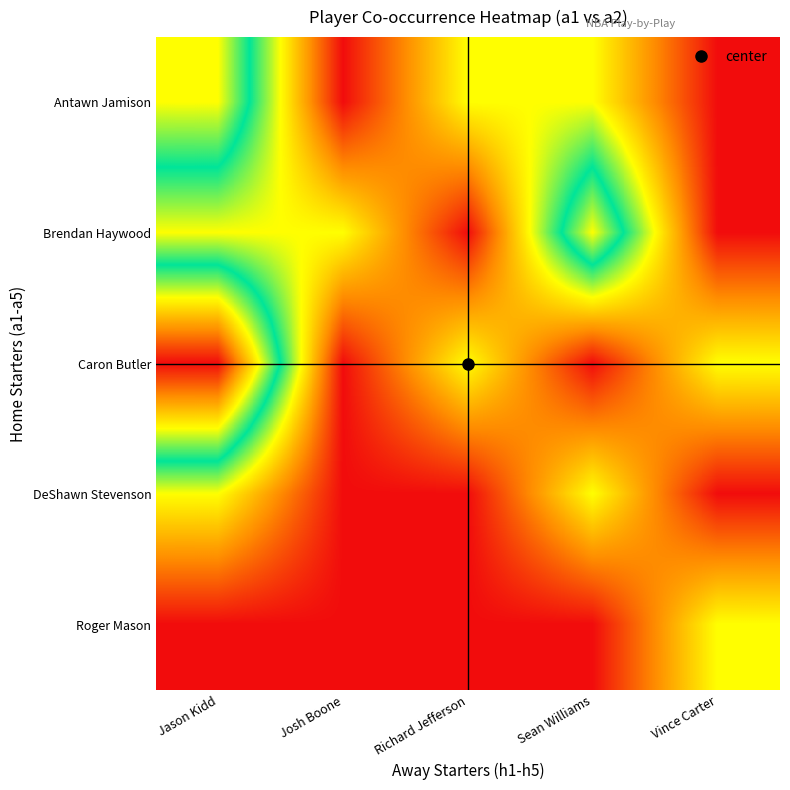

List the series in order of their peak value, highest first.

Caron Butler, Antawn Jamison, Brendan Haywood, DeShawn Stevenson, Roger Mason